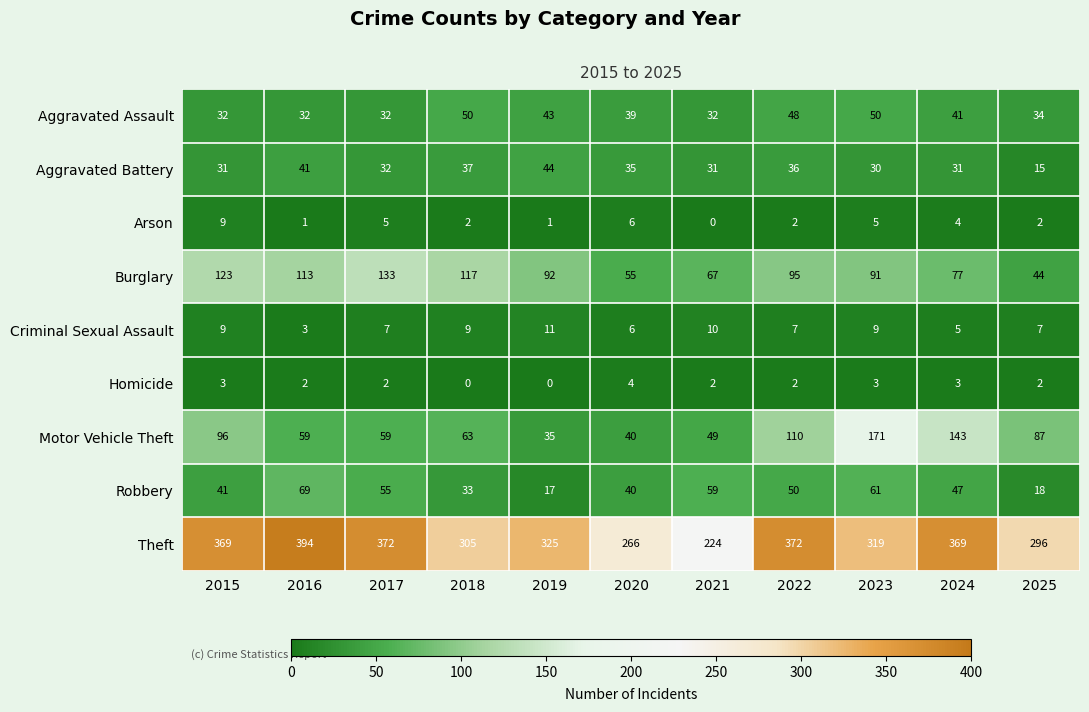

What is the difference between the second highest and second lowest values in the Homicide series?

3